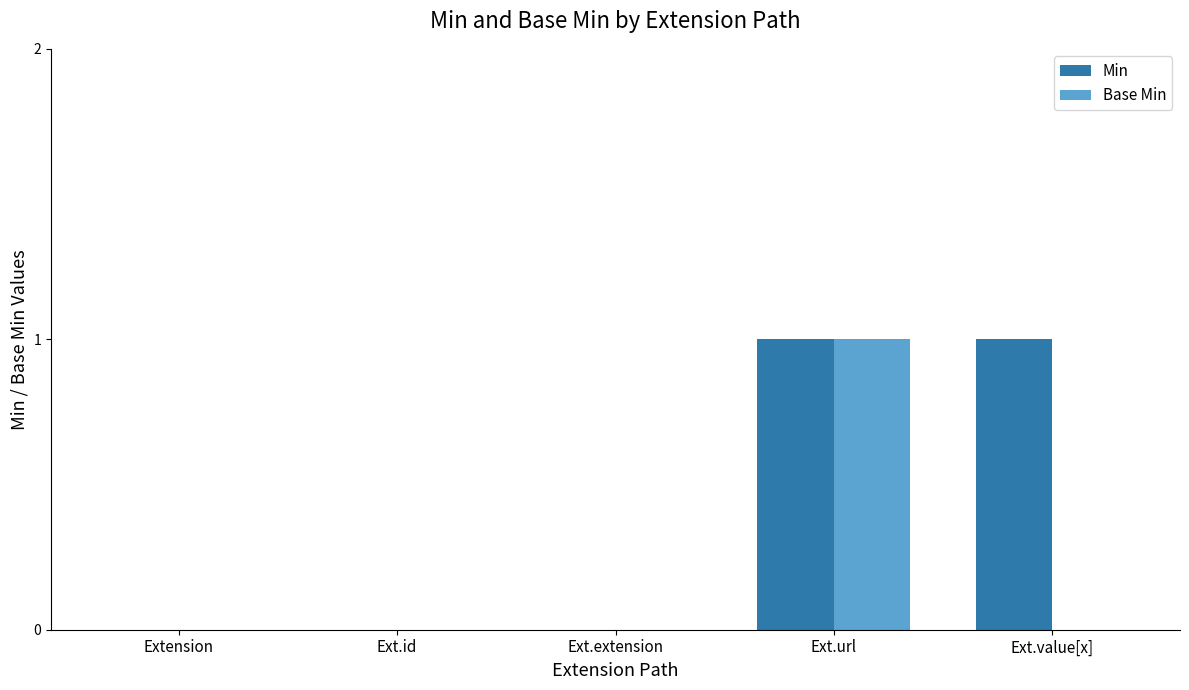

How many groups of bars are there?

5